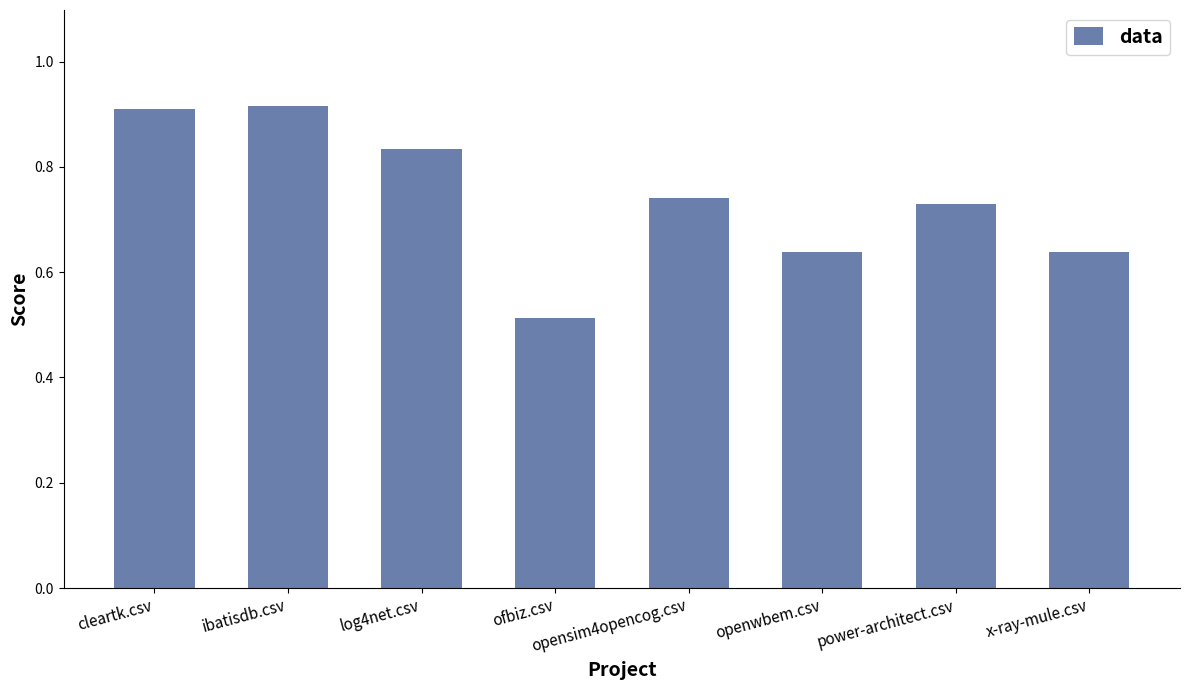

What is the label of the 3rd bar from the left?

log4net.csv